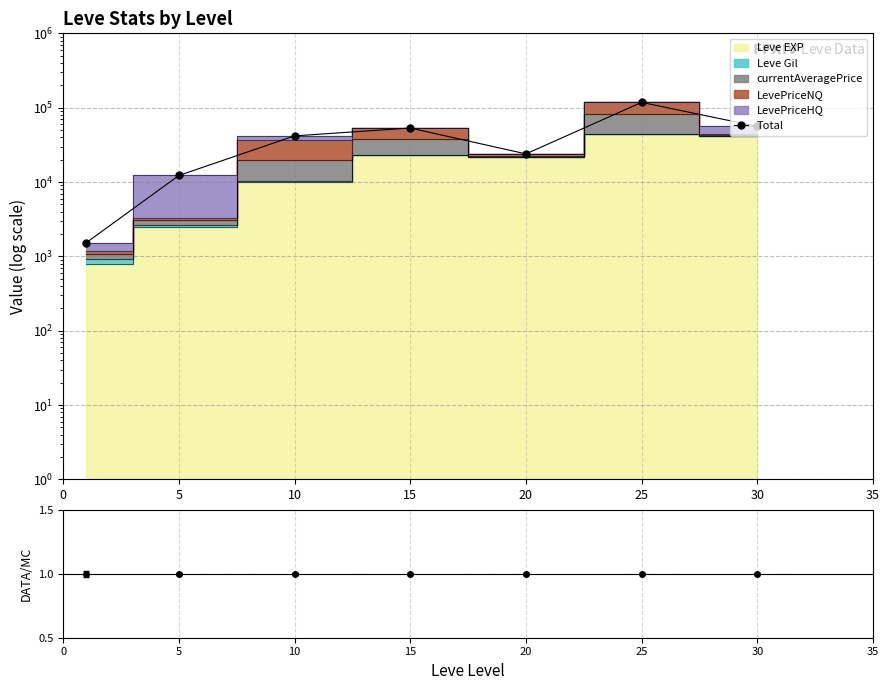

Between 0 and 10, which is larger?

10